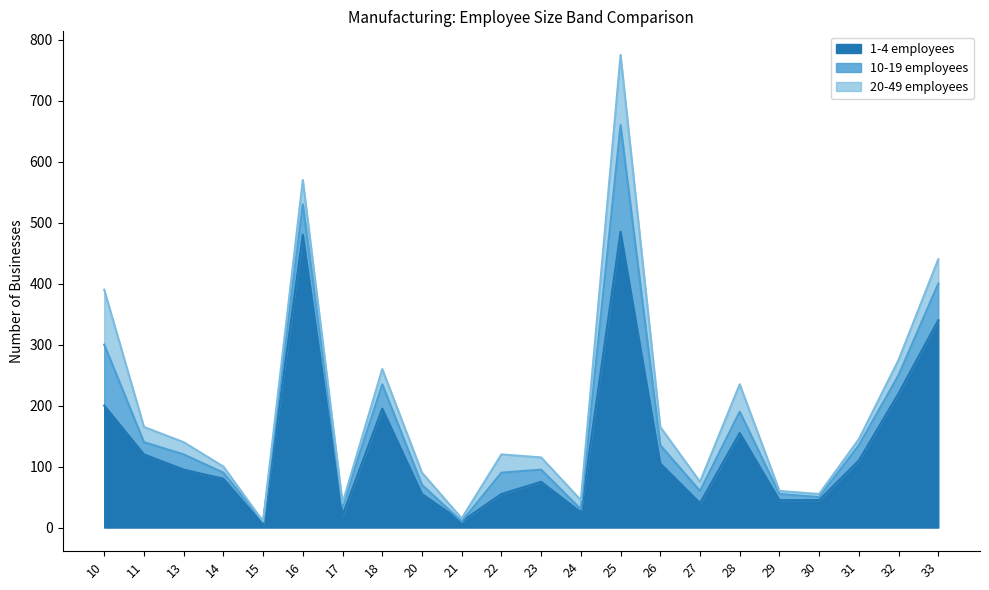

True or false: 1-4 employees has a value of 711 at 25.

False